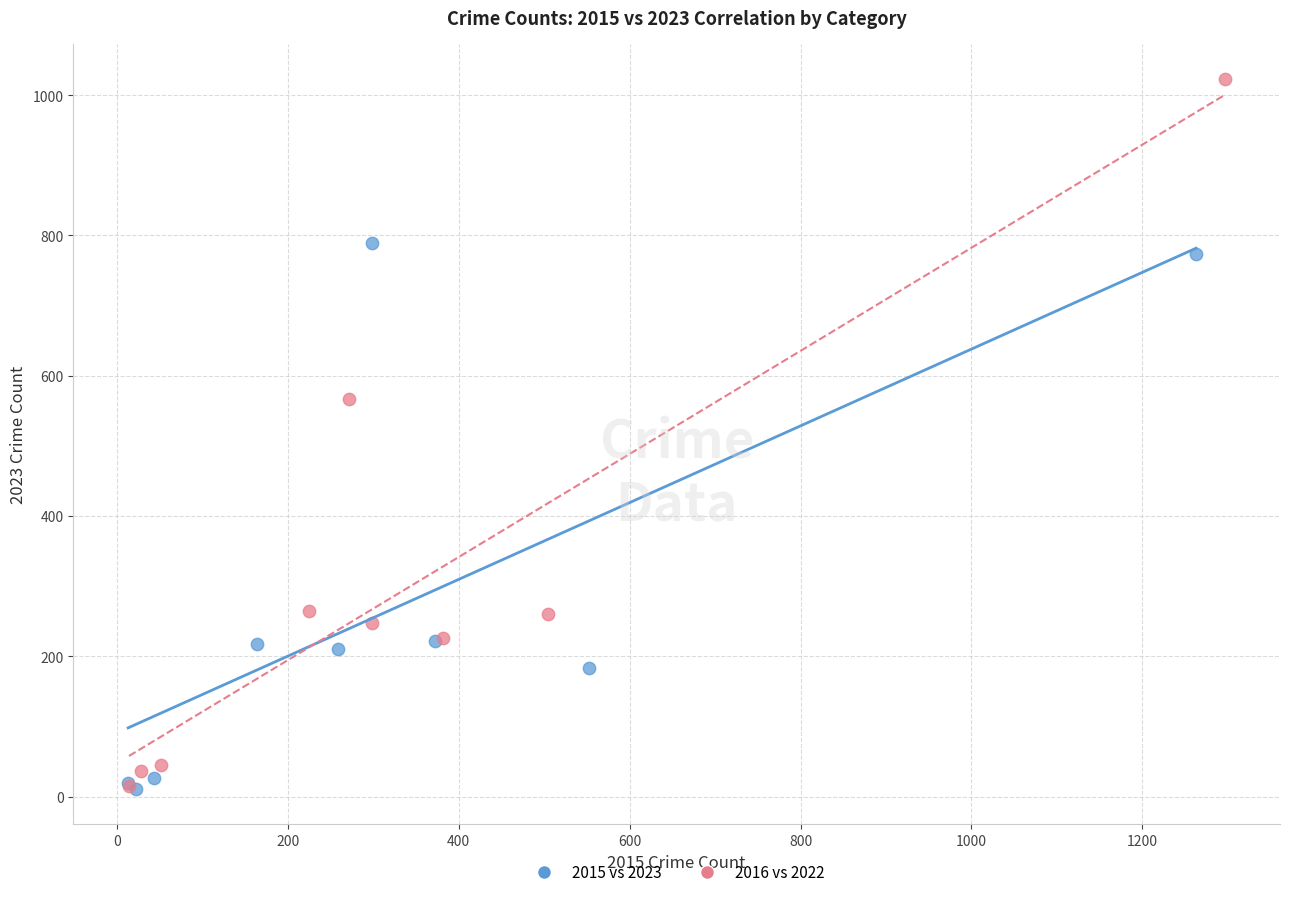

Which series reaches the maximum Y coordinate?

2016 vs 2022